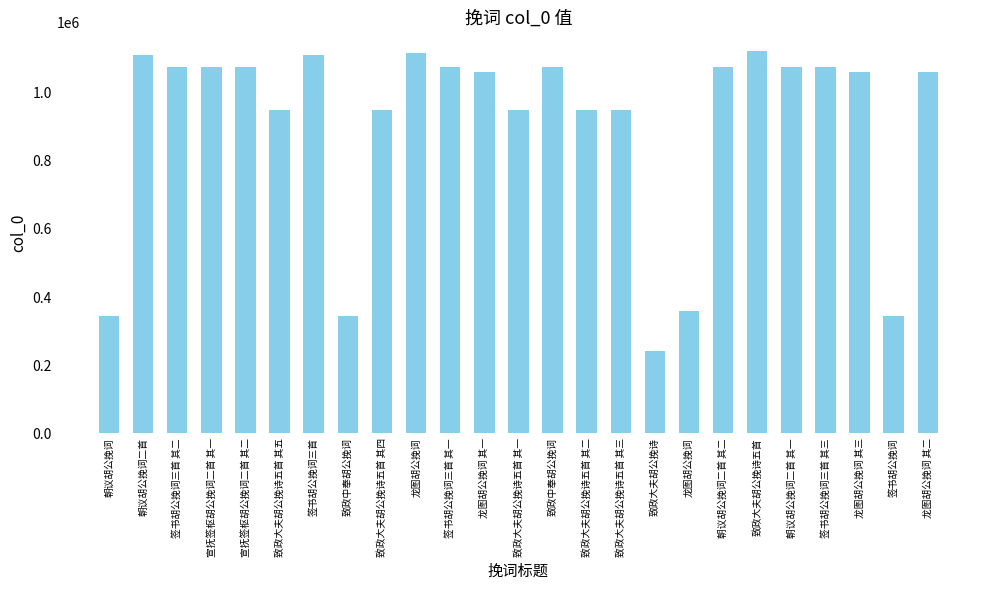

Between 致政大夫胡公挽诗五首 其四 and 致政大夫胡公挽诗五首 其五, which is larger?

致政大夫胡公挽诗五首 其四